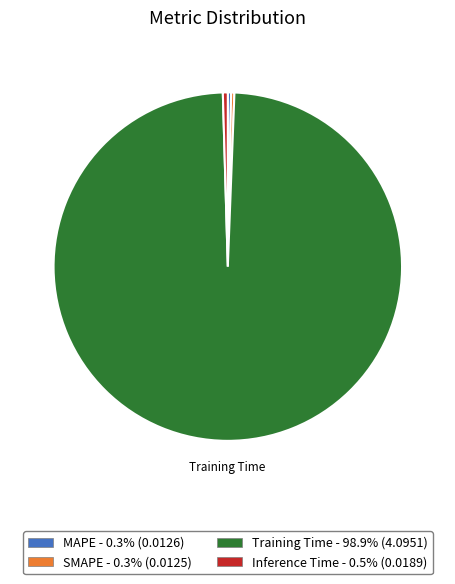

How many slices are in this pie chart?

4